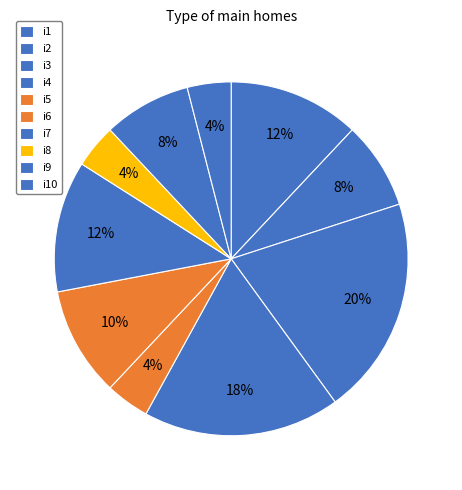

True or false: i1 accounts for 6% of the total.

False